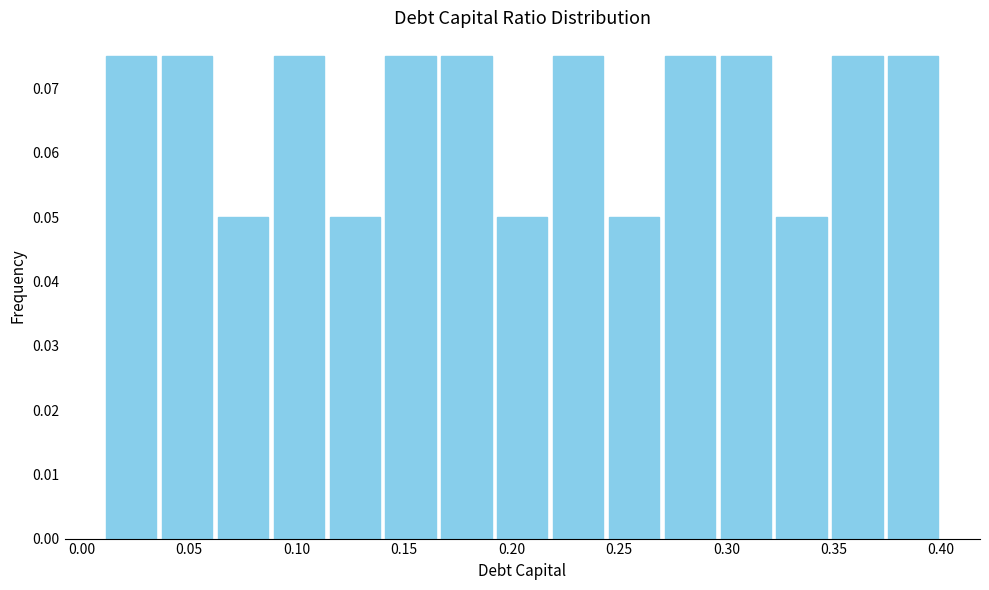

Reading left to right, transcribe this chart: for each bar, give the range it covers on the x-axis and its height. Neither the bar edges nor the heights are printed on the chart, so give them approximately, as read against the axes.

0.010 to 0.036: 0.075
0.036 to 0.062: 0.075
0.062 to 0.088: 0.050
0.088 to 0.114: 0.075
0.114 to 0.140: 0.050
0.140 to 0.166: 0.075
0.166 to 0.192: 0.075
0.192 to 0.218: 0.050
0.218 to 0.244: 0.075
0.244 to 0.270: 0.050
0.270 to 0.296: 0.075
0.296 to 0.322: 0.075
0.322 to 0.348: 0.050
0.348 to 0.374: 0.075
0.374 to 0.400: 0.075